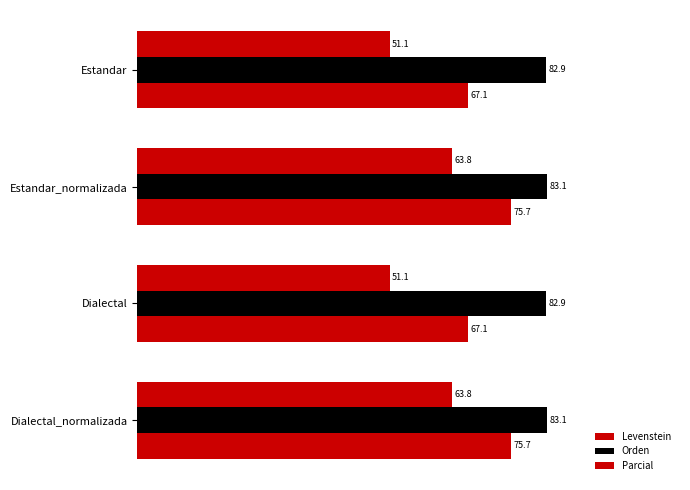

What is the difference between the maximum and minimum values in the Levenstein series?

12.6